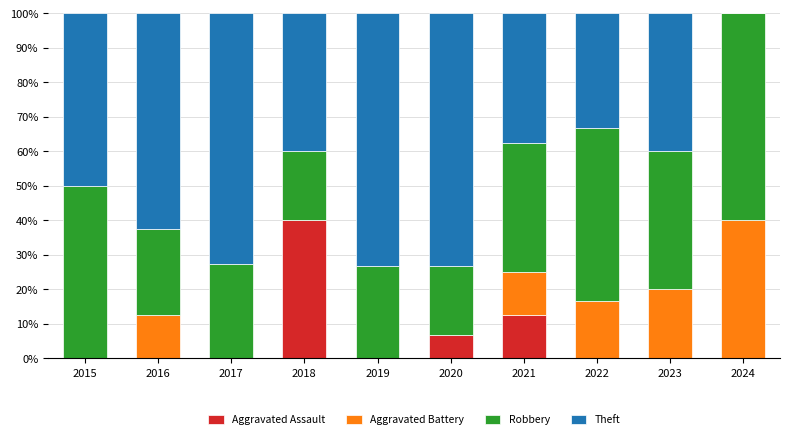

True or false: Aggravated Assault has a value of 27.8 at 2018.

False